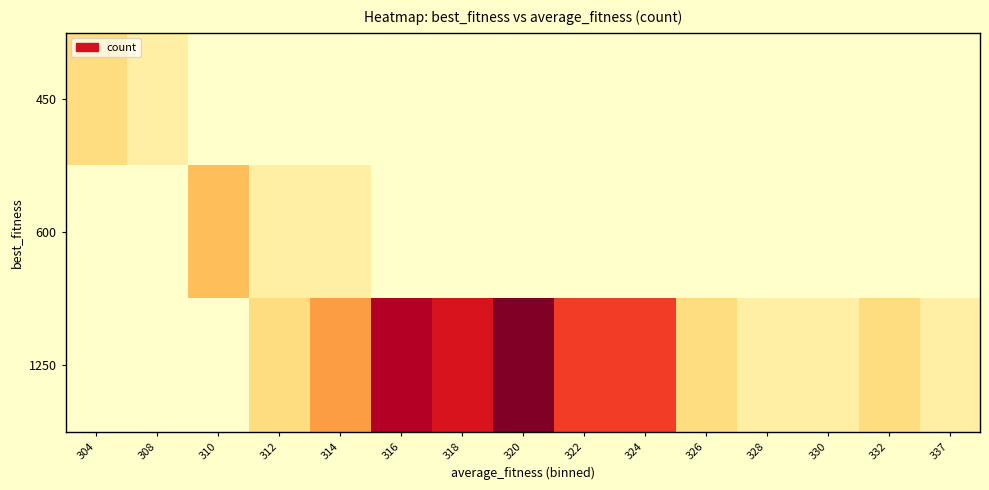

Which series has the largest range (max minus min)?

1250